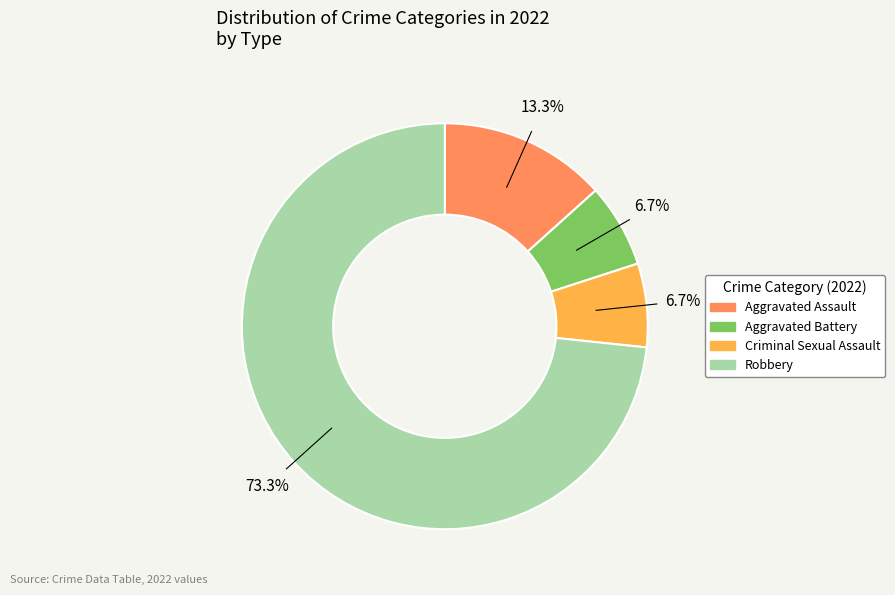

Which slice represents more than half of the pie?

Robbery